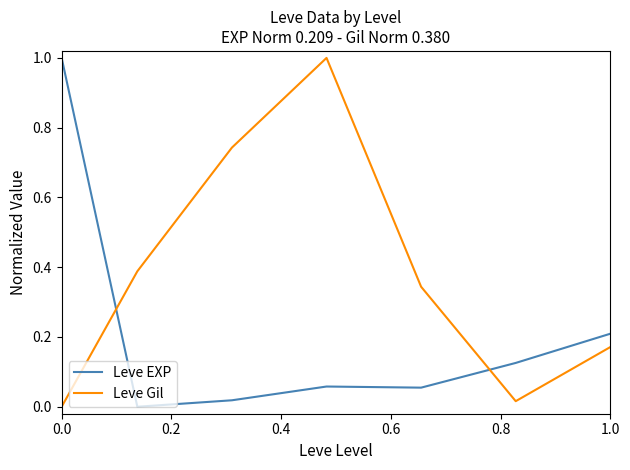

Which series has the largest total across all categories?

Leve Gil